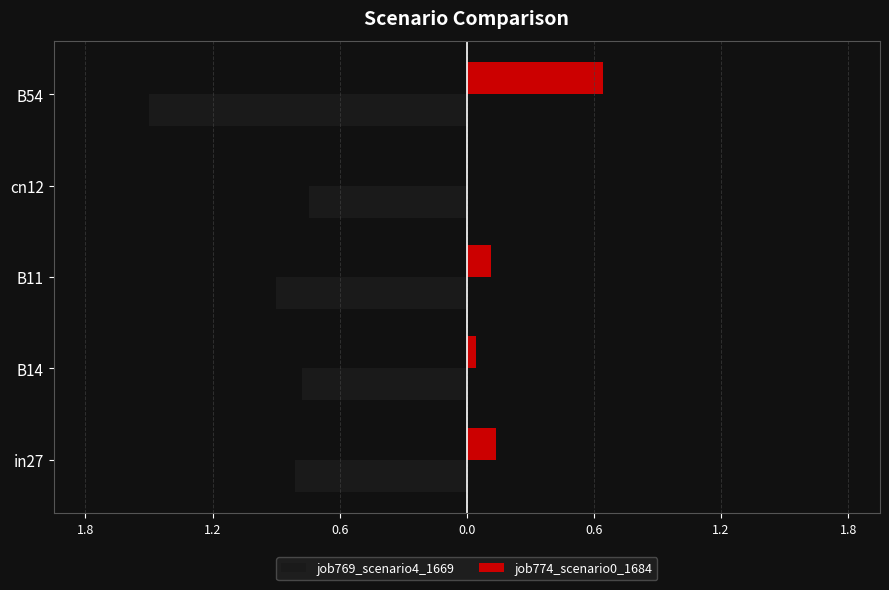

What is the value of the job774_scenario0_1684 bar at the 3rd from the left?

0.1